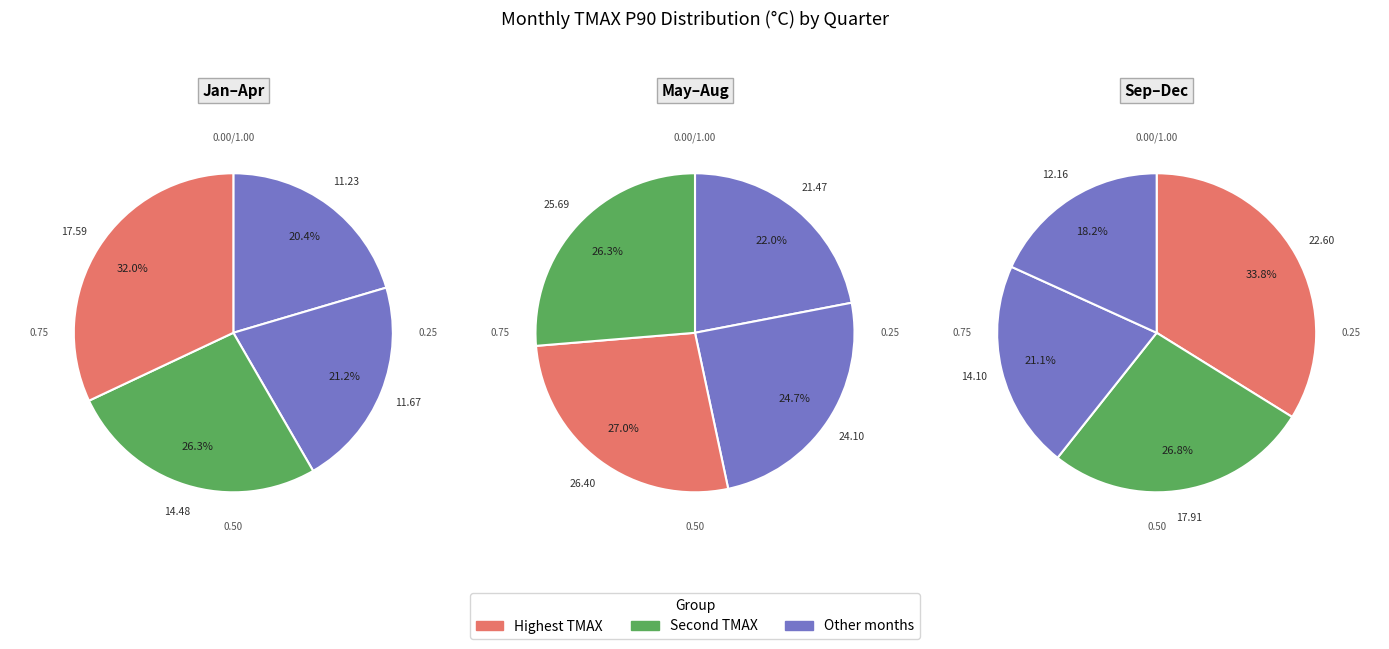

To the nearest percent, what is the difference between the 7 and 2 slice percentages?

7%